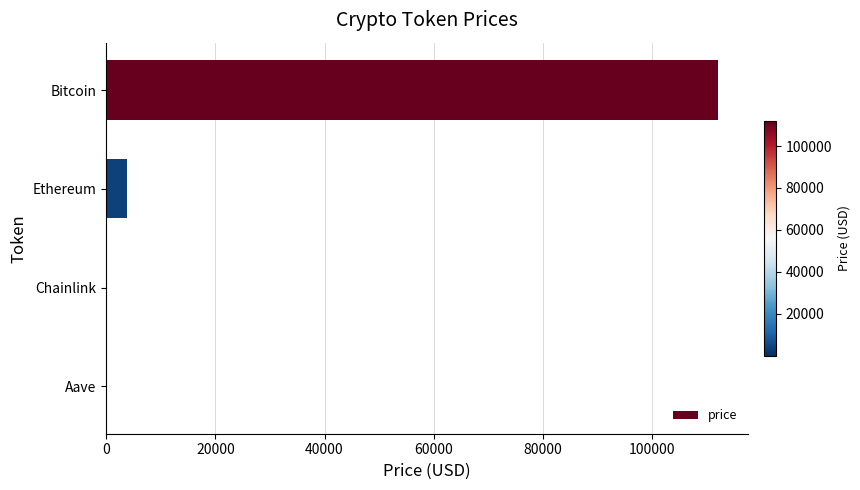

Between Aave and Ethereum, which is larger?

Ethereum